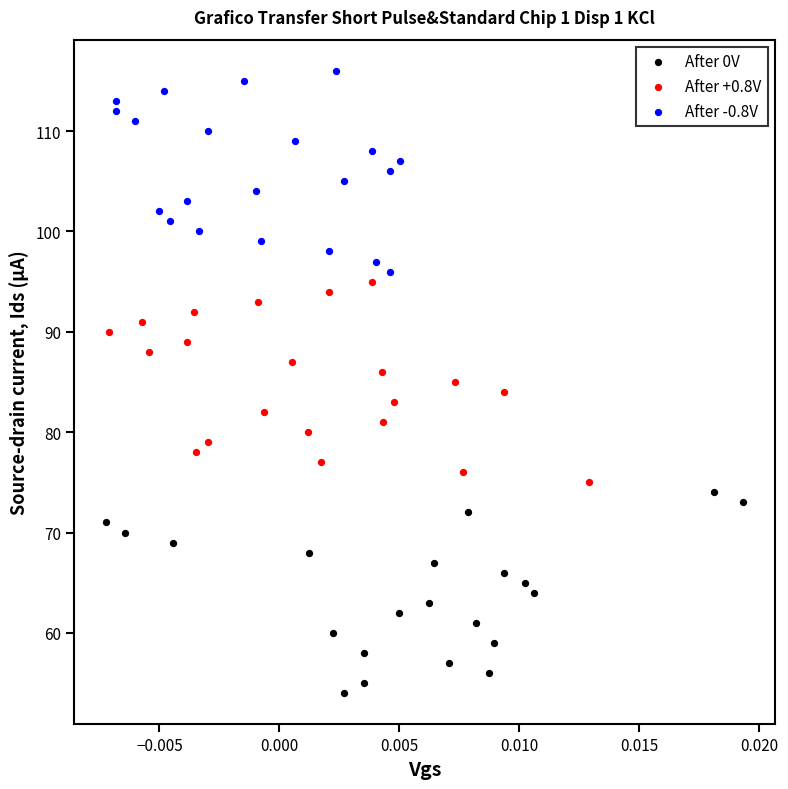

What are all the series names shown in the legend?

After 0V, After +0.8V, After -0.8V